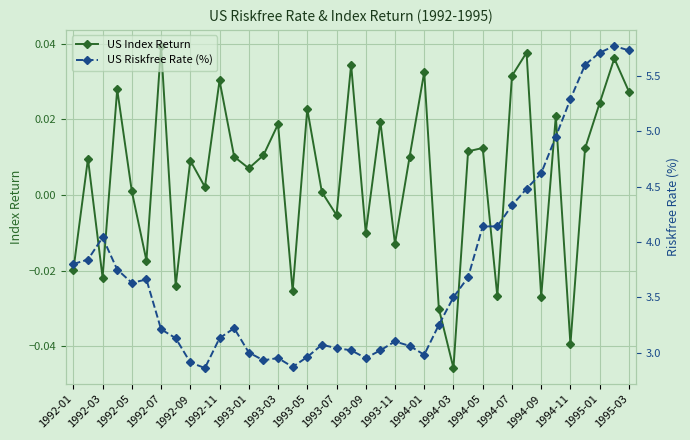

What are all the series names shown in the legend?

US Index Return, US Riskfree Rate (%)